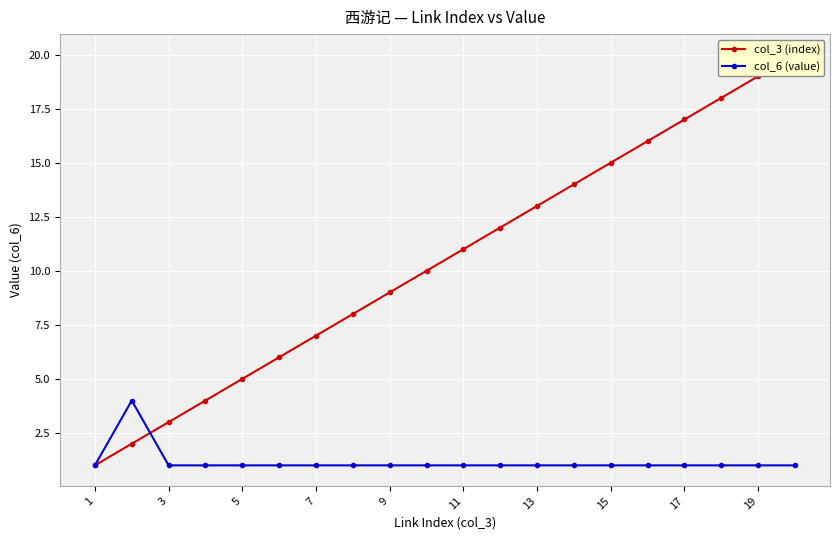

True or false: col_6 (value) has a value of 1 at 19.

True